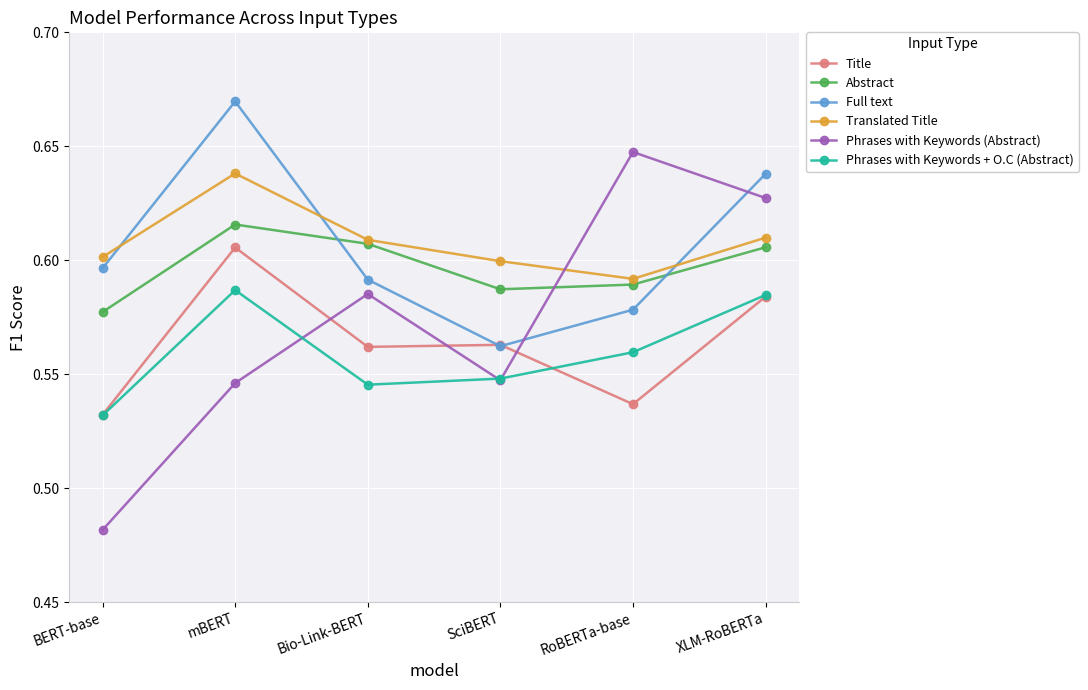

Which category has the highest value across all series?

mBERT